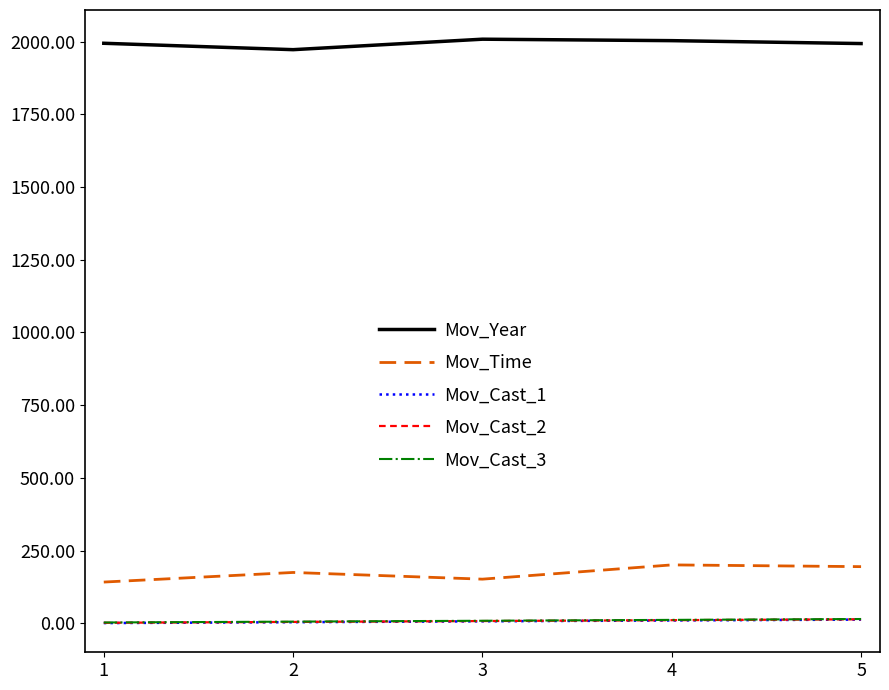

What is the minimum value for Mov_Time?

142